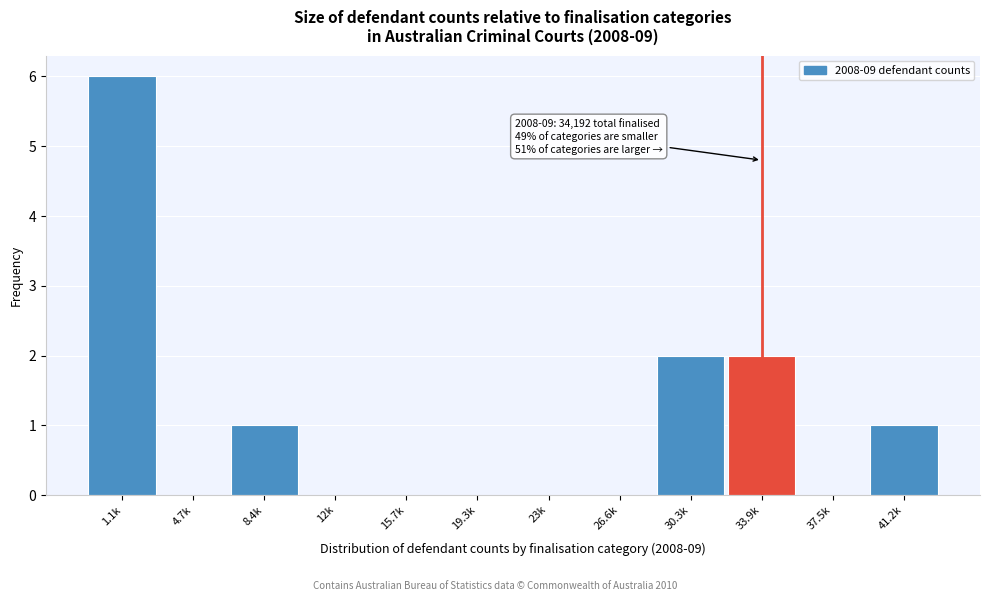

Reading left to right, what are all the values shown in this chart?

1.1k=6	4.7k=0	8.4k=1	12k=0	15.7k=0	19.3k=0	23k=0	26.6k=0	30.3k=2	33.9k=2	37.5k=0	41.2k=1